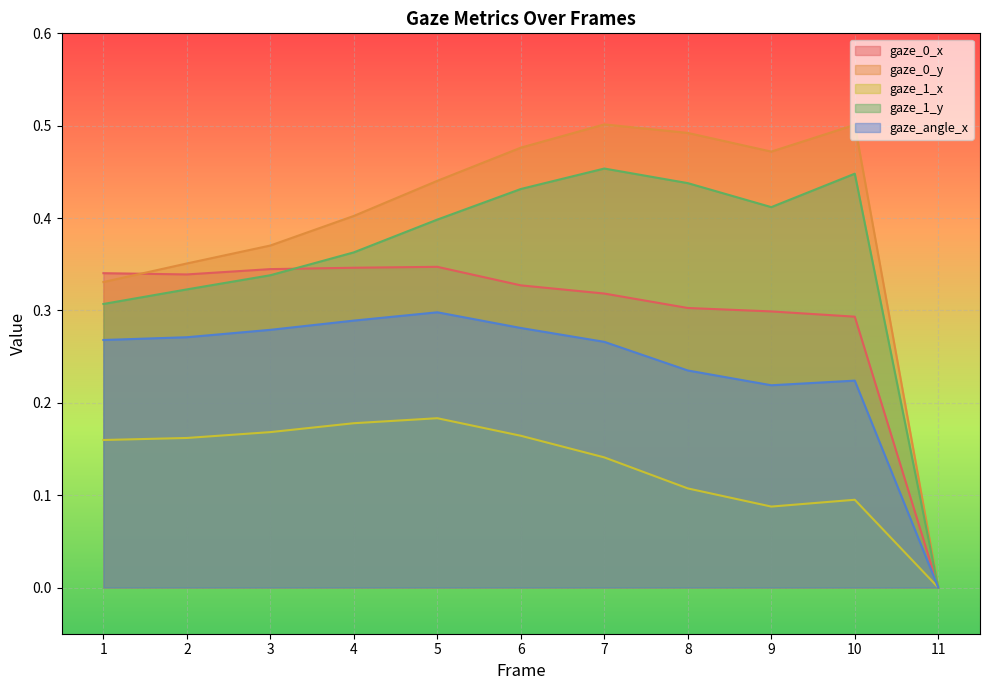

How many lines are shown in the chart?

5